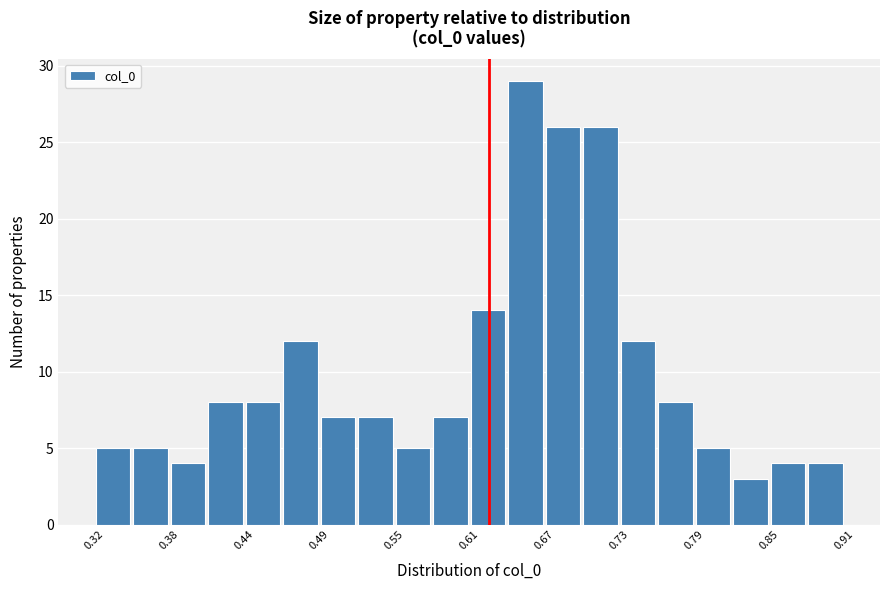

Read against the x-axis, roughly where is the centre of the tallest bar?

0.66